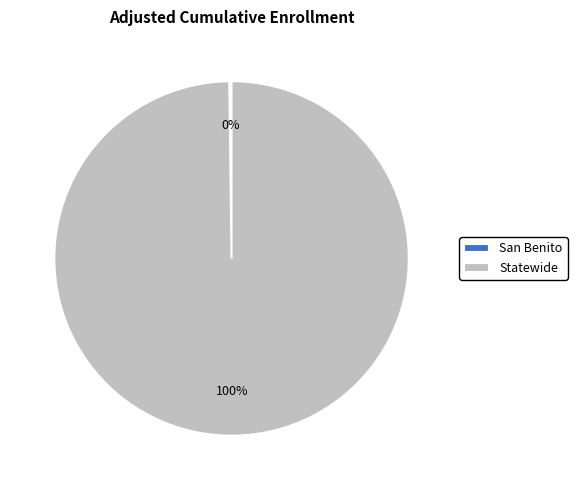

Is it true that Statewide is 100% of the pie?

True